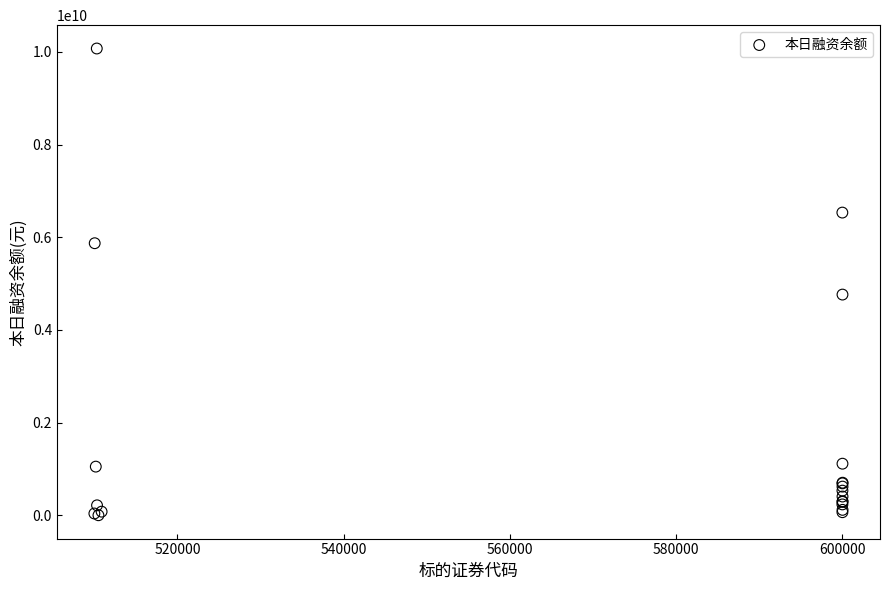

What Y value in the scatter plot is closest to 5036824778?

4762740554